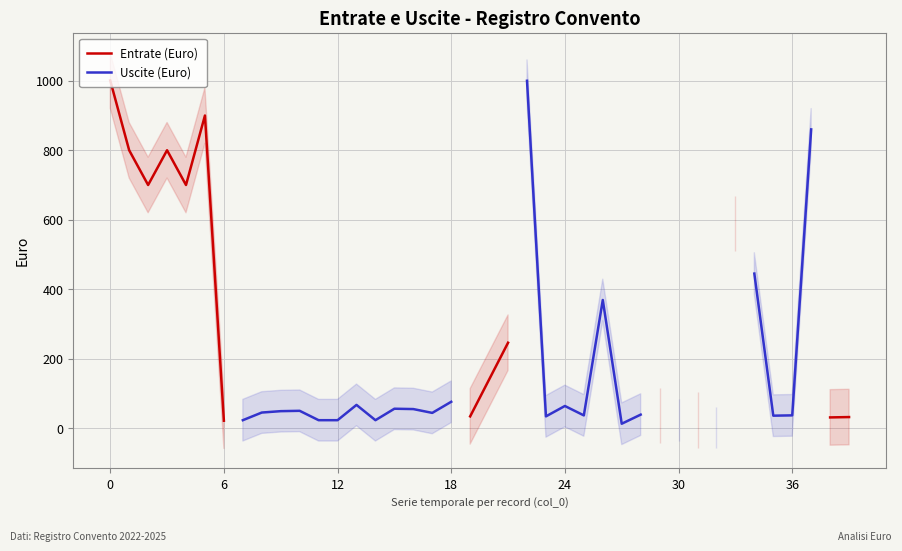

Is the value of Uscite (Euro) at 24 greater than the value of Entrate (Euro) at 24?

No